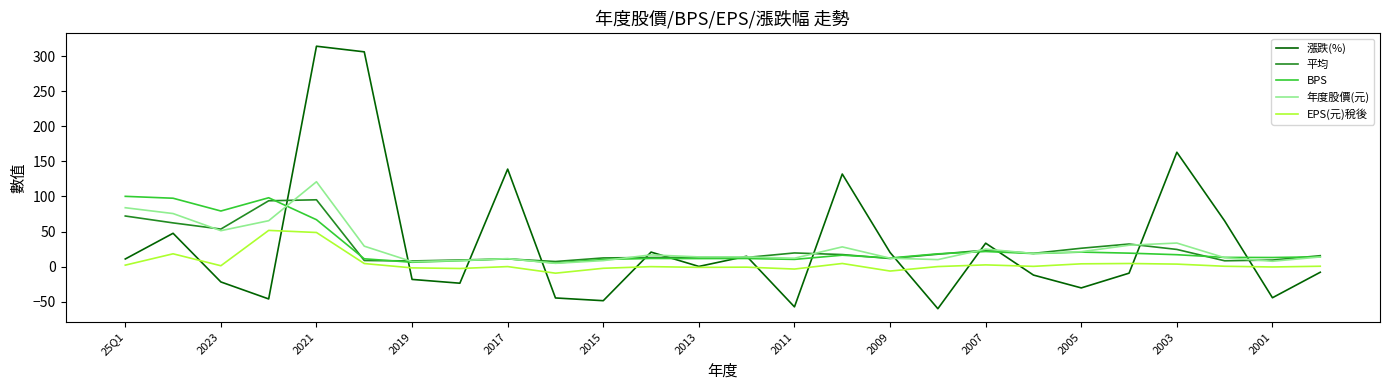

What is the lowest value of the 漲跌(%) series?

-59.8